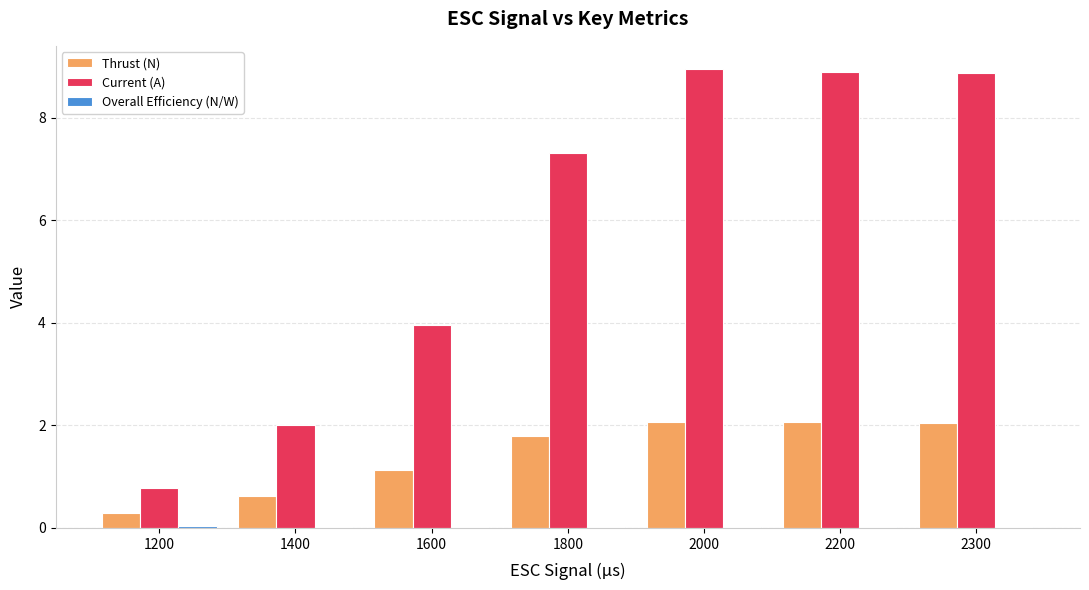

What is the greatest value displayed?

9.0